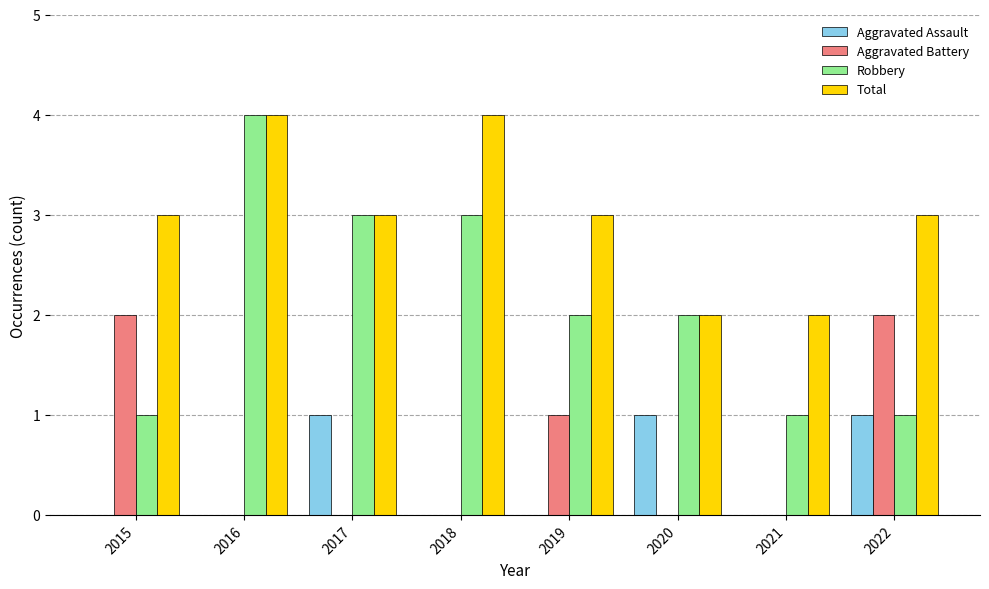

Reading left to right, what are all the values shown in this chart?

Aggravated Assault: 0	0	1	0	0	1	0	1
Aggravated Battery: 2	0	0	0	1	0	0	2
Robbery: 1	4	3	3	2	2	1	1
Total: 3	4	3	4	3	2	2	3